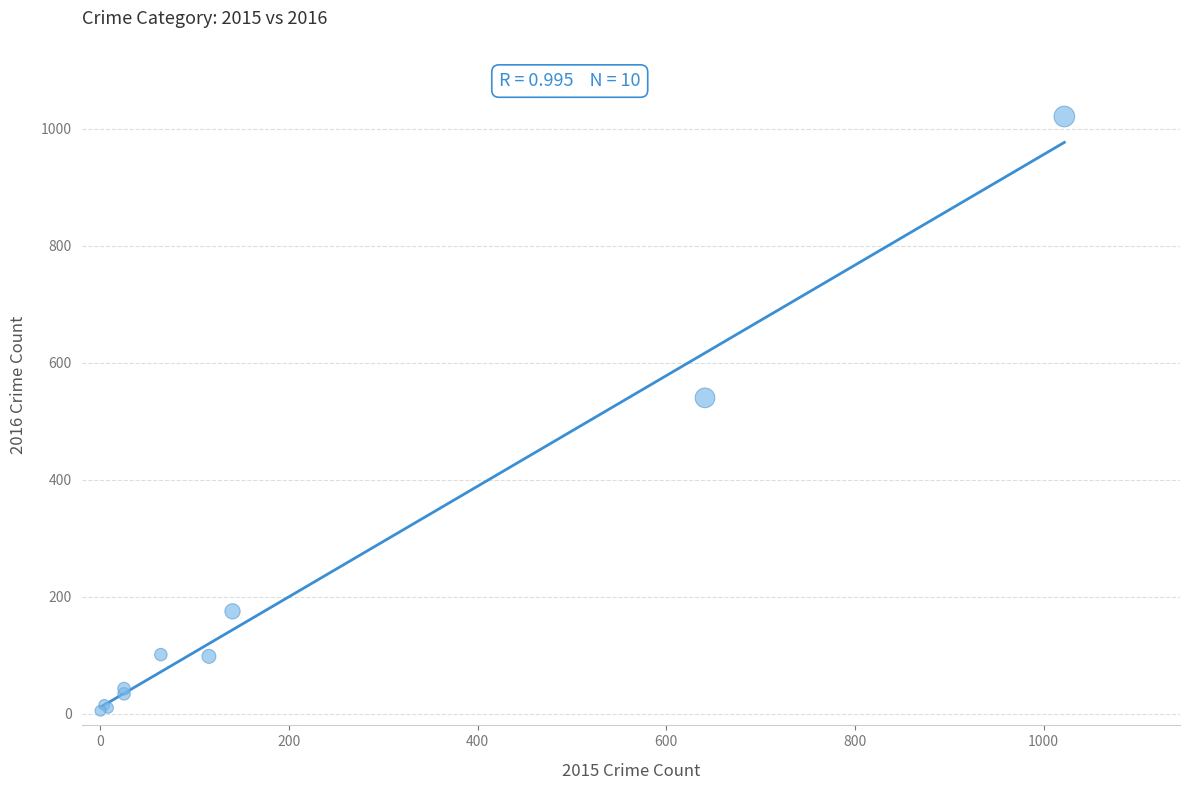

What Y value in the scatter plot is closest to 513?

540